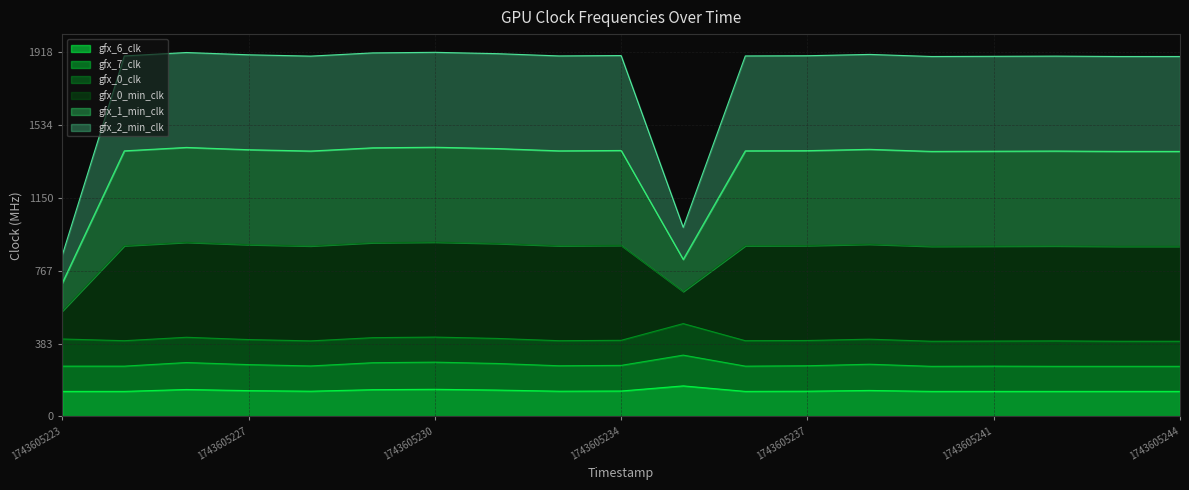

What is the difference between the gfx_2_min_clk values at 1743605244 and 1743605241?

1